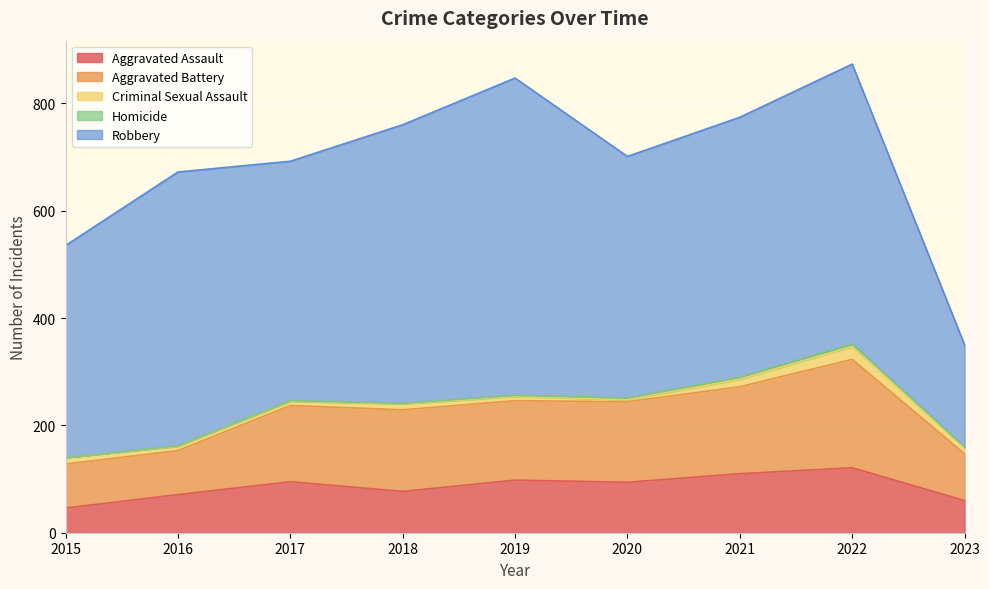

What is the difference between the maximum and second lowest values in the Homicide series?

4